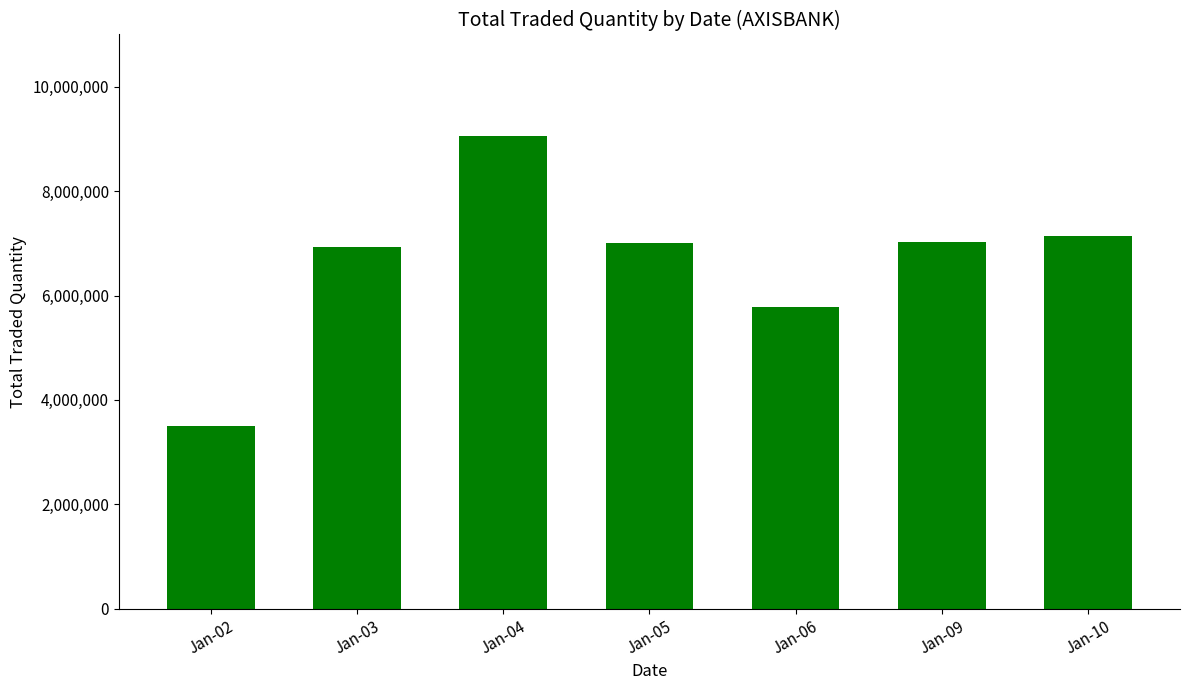

What is the smallest value displayed?

3498198